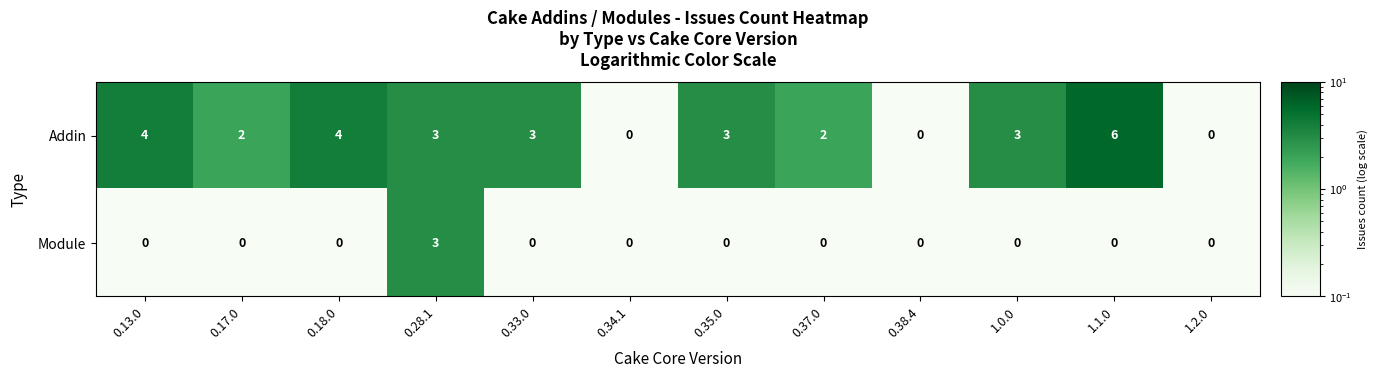

Reading left to right, what are all the values shown in this chart?

Addin: 4	2	4	3	3	0	3	2	0	3	6	0
Module: 0	0	0	3	0	0	0	0	0	0	0	0